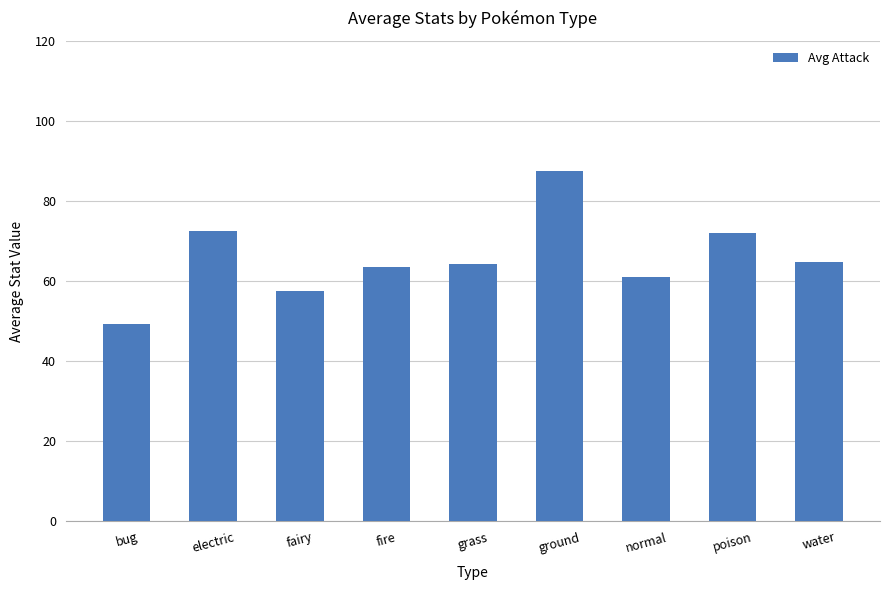

Is it true that the value at bug is 75.3?

False